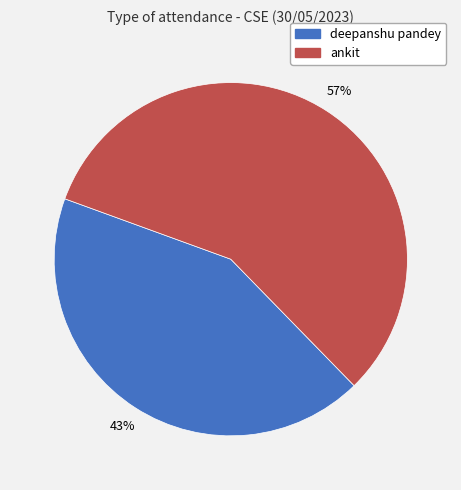

Rank the categories by value from highest to lowest.

ankit, deepanshu pandey